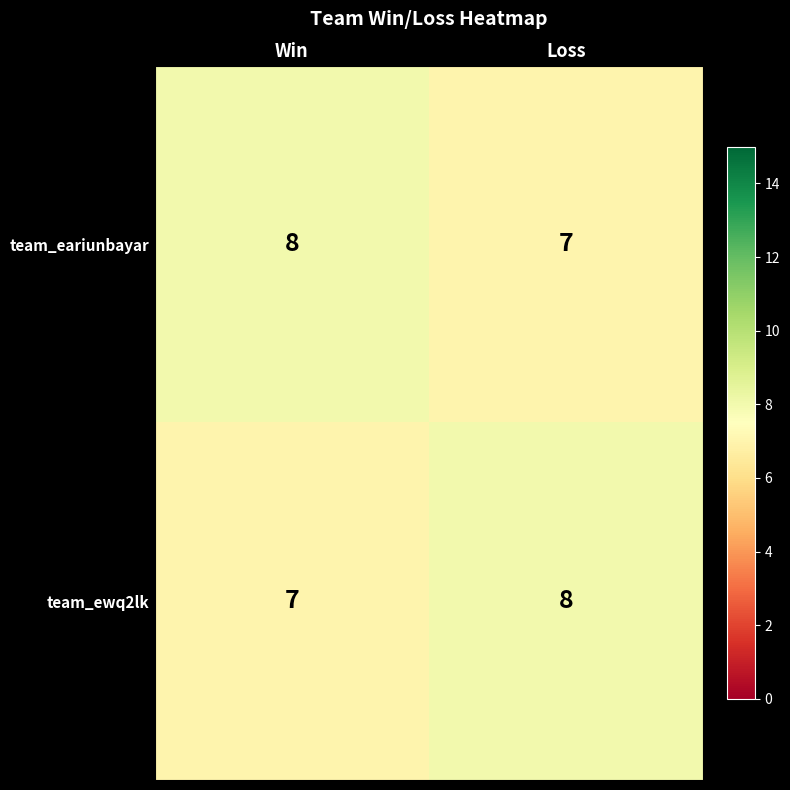

Reading left to right, what are all the values shown in this chart?

team_eariunbayar: Win=8	Loss=7
team_ewq2lk: Win=7	Loss=8